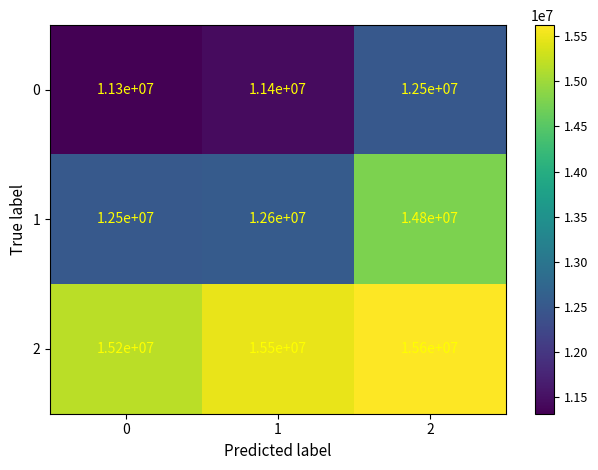

What is the minimum value shown in the chart?

11300000